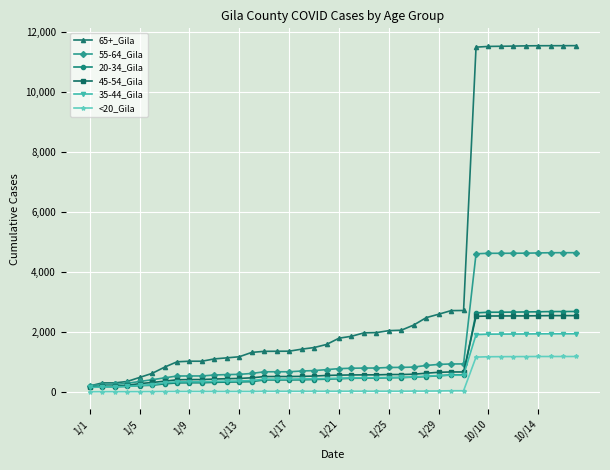

Which series has the widest spread of values?

65+_Gila